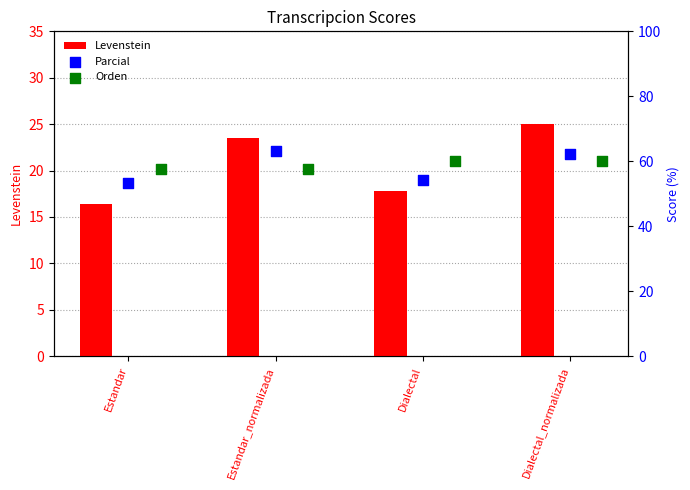

What are all the series names shown in the legend?

Levenstein, Parcial, Orden